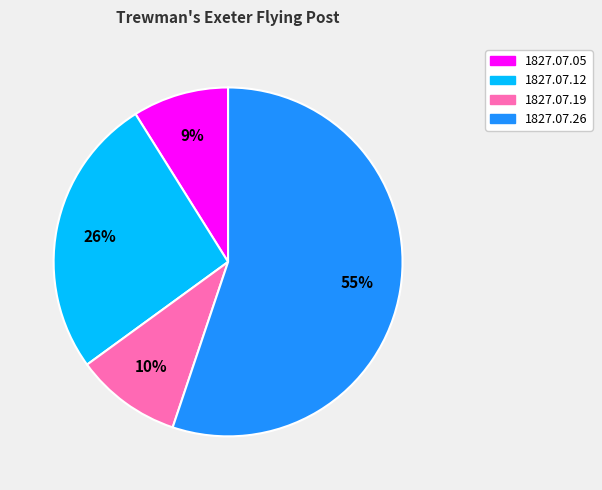

How many slices are in this pie chart?

4